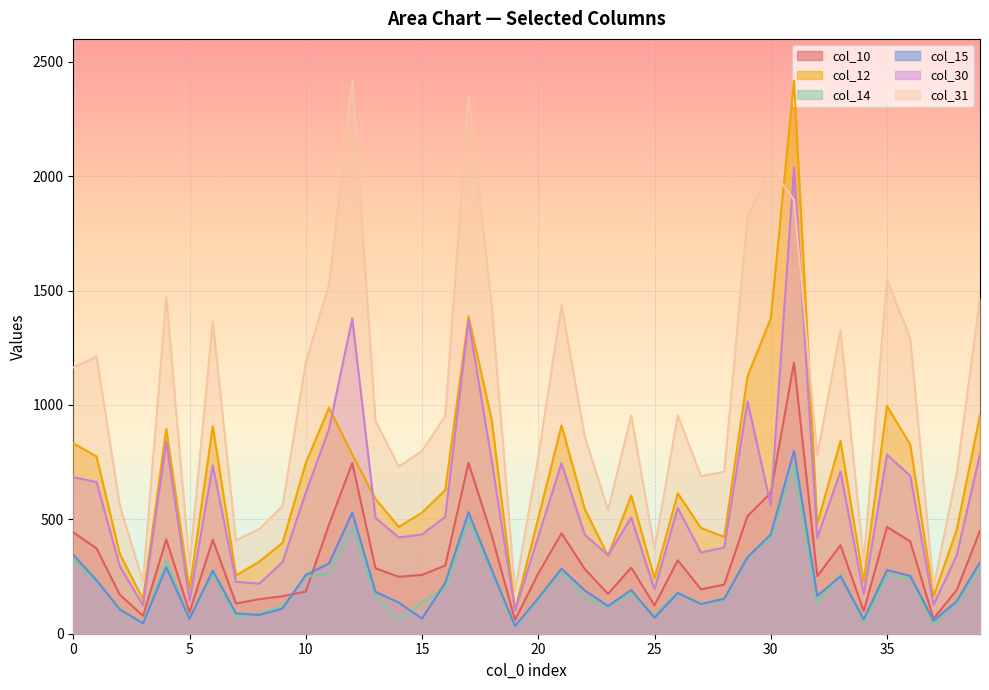

Reading left to right, what are all the values shown in this chart?

col_10: 0=443	1=373	2=171	3=78	4=412	5=94	6=411	7=132	8=151	9=164	10=184	11=477	12=746	13=286	14=249	15=257	16=298	17=747	18=429	19=60	20=263	21=439	22=283	23=174	24=289	25=124	26=321	27=194	28=215	29=514	30=616	31=1185	32=251	33=387	34=99	35=467	36=403	37=66	38=191	39=450
col_12: 0=832	1=775	2=349	3=150	4=895	5=194	6=907	7=255	8=315	9=397	10=746	11=988	12=784	13=589	14=467	15=529	16=628	17=1387	18=934	19=104	20=505	21=910	22=545	23=341	24=604	25=242	26=614	27=462	28=423	29=1125	30=1378	31=2418	32=480	33=843	34=227	35=995	36=827	37=163	38=455	39=955
col_14: 0=321	1=229	2=108	3=45	4=318	5=67	6=265	7=73	8=88	9=119	10=249	11=262	12=467	13=166	14=58	15=136	16=201	17=499	18=267	19=28	20=150	21=275	22=158	23=117	24=178	25=79	26=182	27=128	28=147	29=339	30=421	31=731	32=134	33=259	34=49	35=255	36=244	37=43	38=131	39=290
col_15: 0=345	1=234	2=106	3=46	4=290	5=65	6=276	7=89	8=82	9=110	10=257	11=307	12=529	13=183	14=136	15=66	16=223	17=531	18=279	19=34	20=155	21=284	22=189	23=121	24=191	25=70	26=178	27=130	28=153	29=334	30=434	31=799	32=165	33=251	34=63	35=278	36=253	37=57	38=142	39=313
col_30: 0=684	1=663	2=295	3=124	4=839	5=145	6=736	7=227	8=219	9=313	10=616	11=895	12=1378	13=506	14=421	15=434	16=511	17=1370	18=755	19=100	20=424	21=745	22=433	23=343	24=508	25=193	26=550	27=355	28=377	29=1016	30=562	31=2039	32=419	33=709	34=173	35=783	36=690	37=126	38=342	39=785
col_31: 0=1164	1=1212	2=560	3=229	4=1472	5=300	6=1363	7=408	8=458	9=559	10=1185	11=1526	12=2418	13=930	14=731	15=799	16=952	17=2350	18=1433	19=188	20=772	21=1436	22=862	23=540	24=953	25=371	26=954	27=689	28=708	29=1822	30=2039	31=1896	32=780	33=1328	34=315	35=1550	36=1290	37=203	38=702	39=1467